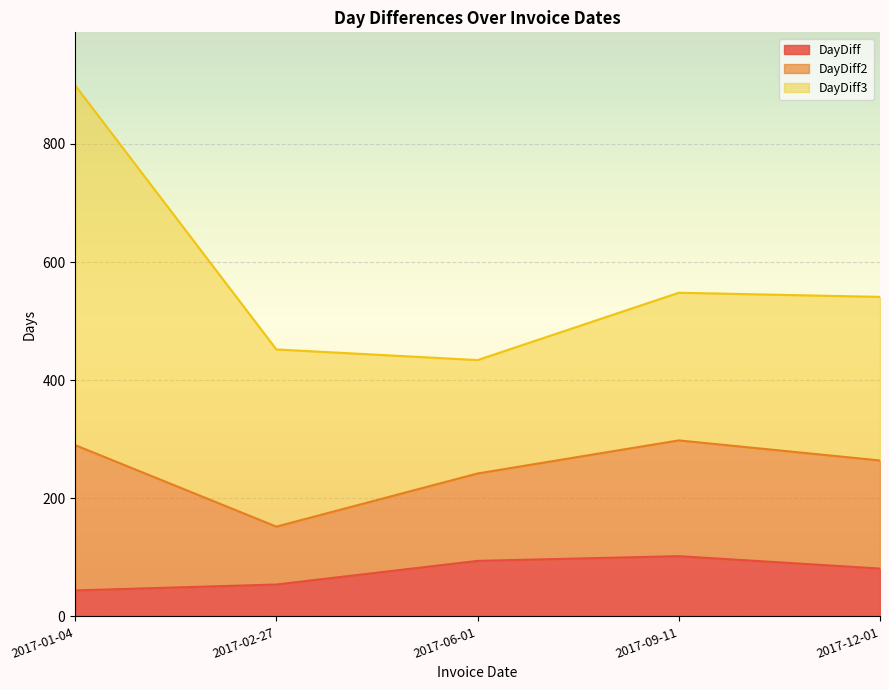

Is the value of DayDiff at 2017-01-04 greater than the value of DayDiff3 at 2017-06-01?

No